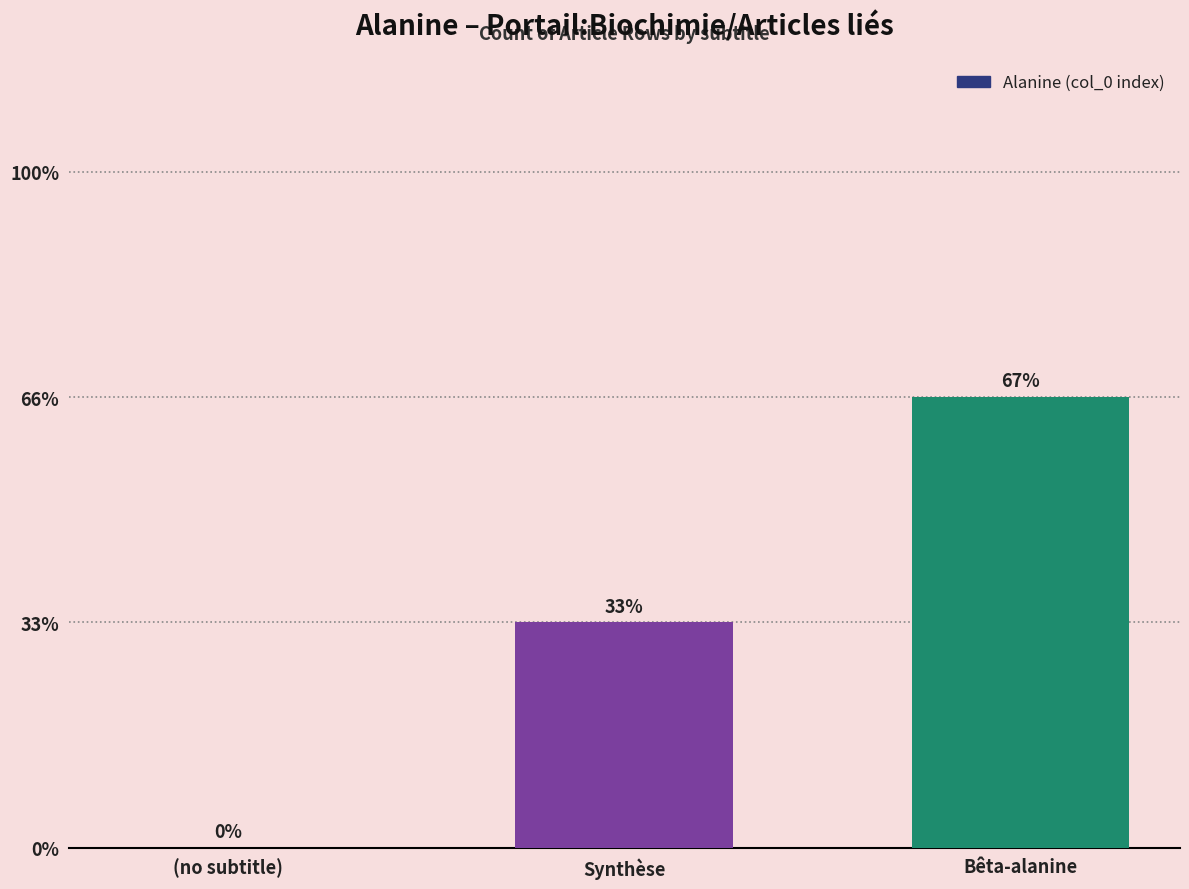

Are the bars horizontal?

No